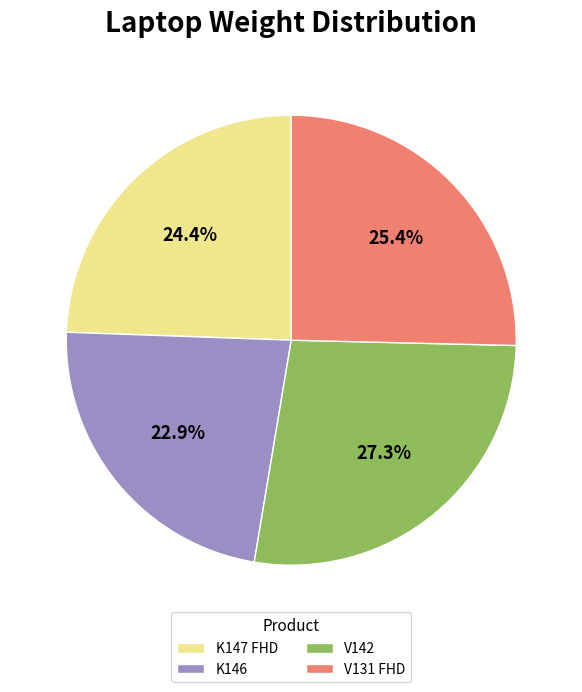

What is the ratio of the value at K146 to the value at K147 FHD?

0.9